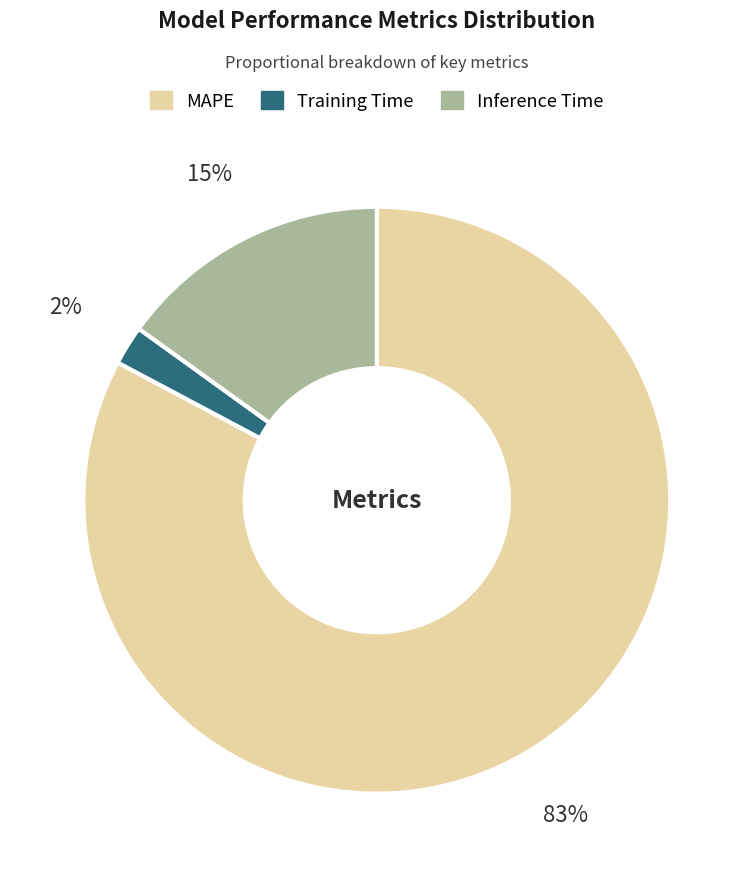

What is the ratio of the value at Inference Time to the value at MAPE?

0.2